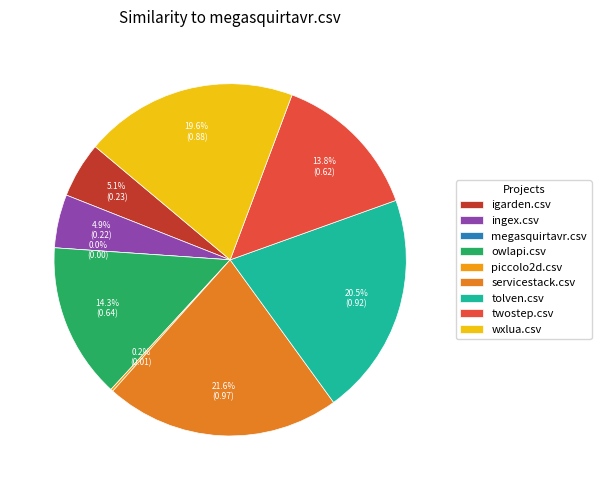

How many segments does this pie chart have?

9